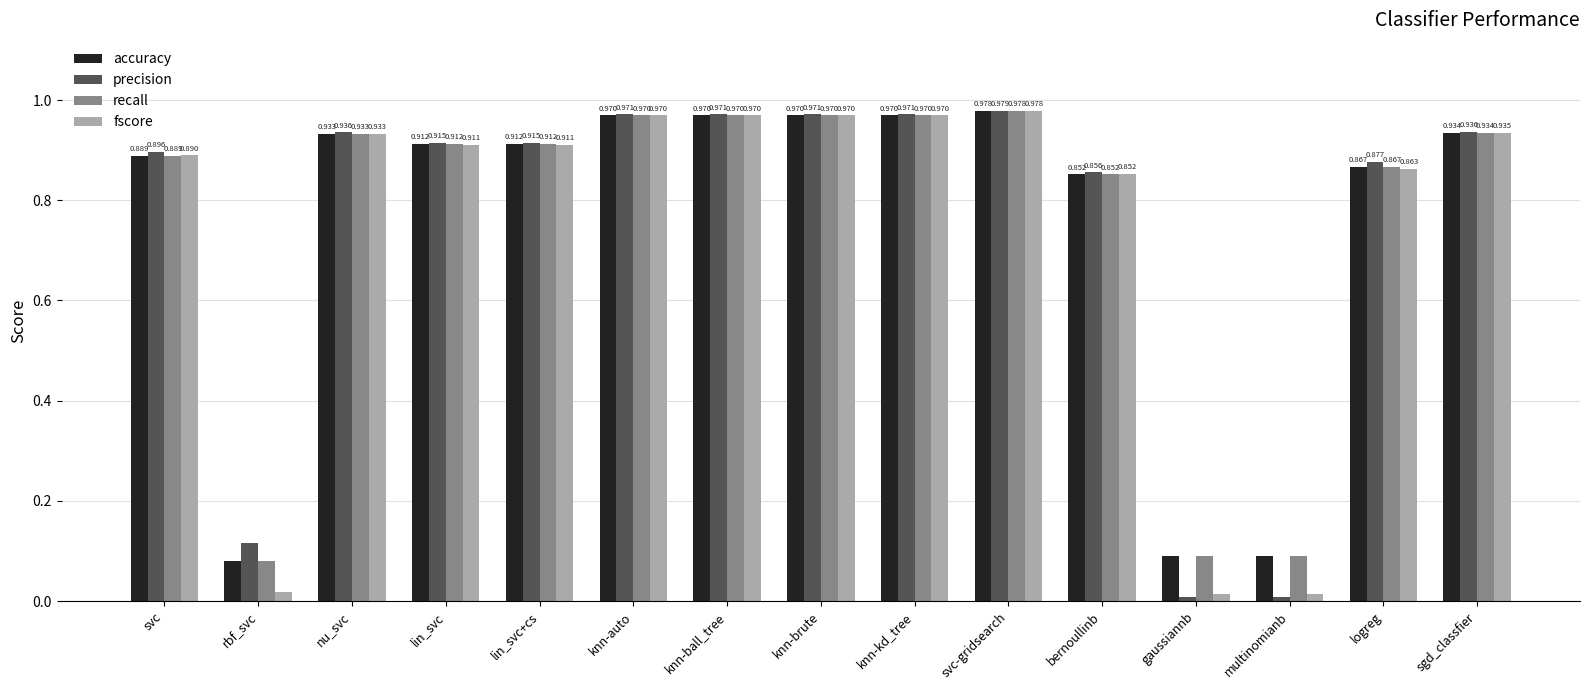

Is the value of accuracy at sgd_classfier greater than the value of fscore at sgd_classfier?

No